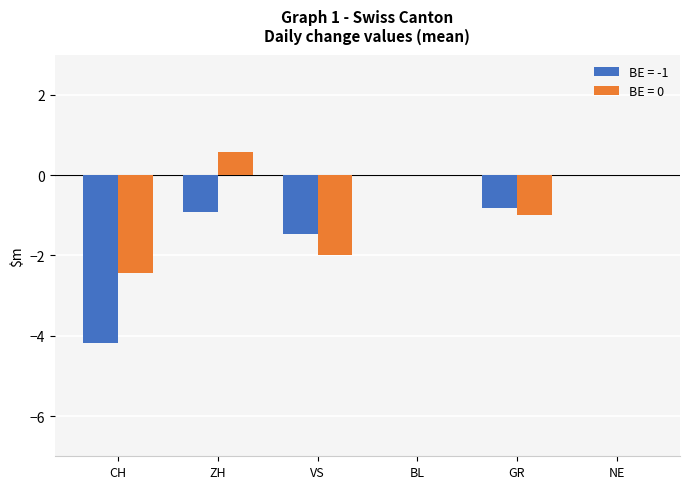

The value of BE = -1 at BL is 0.0. True or false?

True